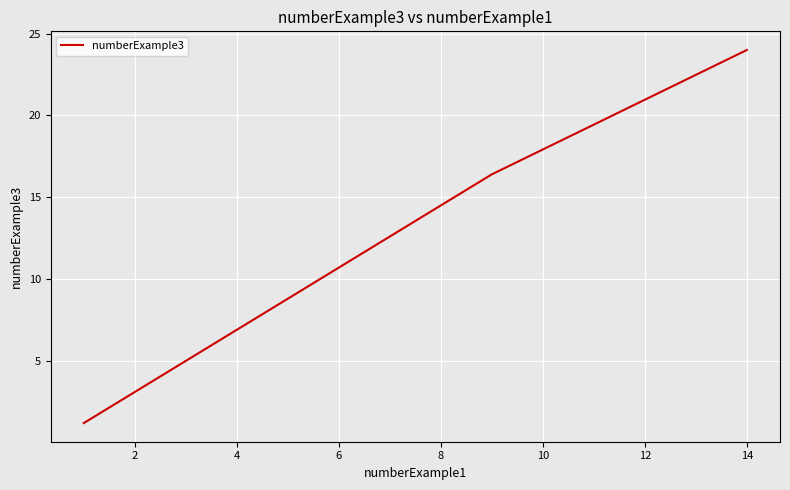

True or false: there are more than 2 points higher than both neighbors.

False